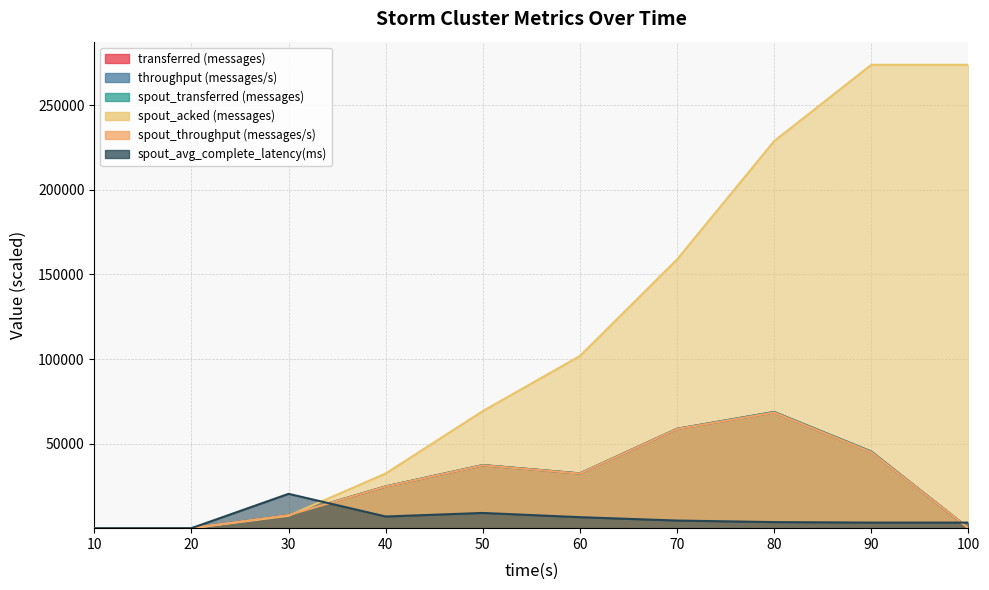

What is the difference between the transferred (messages) values at 90 and 70?

13460